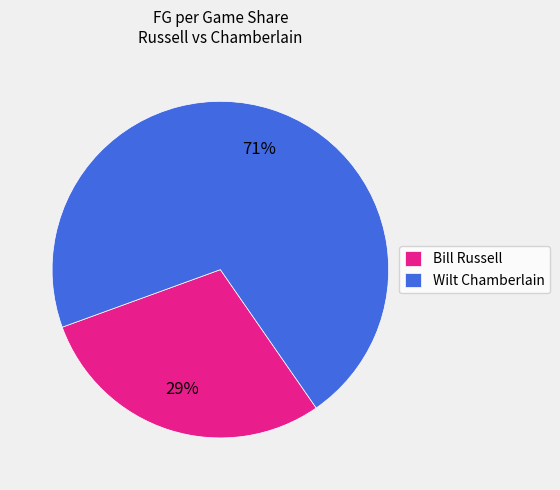

Rank the categories by value from highest to lowest.

Wilt Chamberlain, Bill Russell